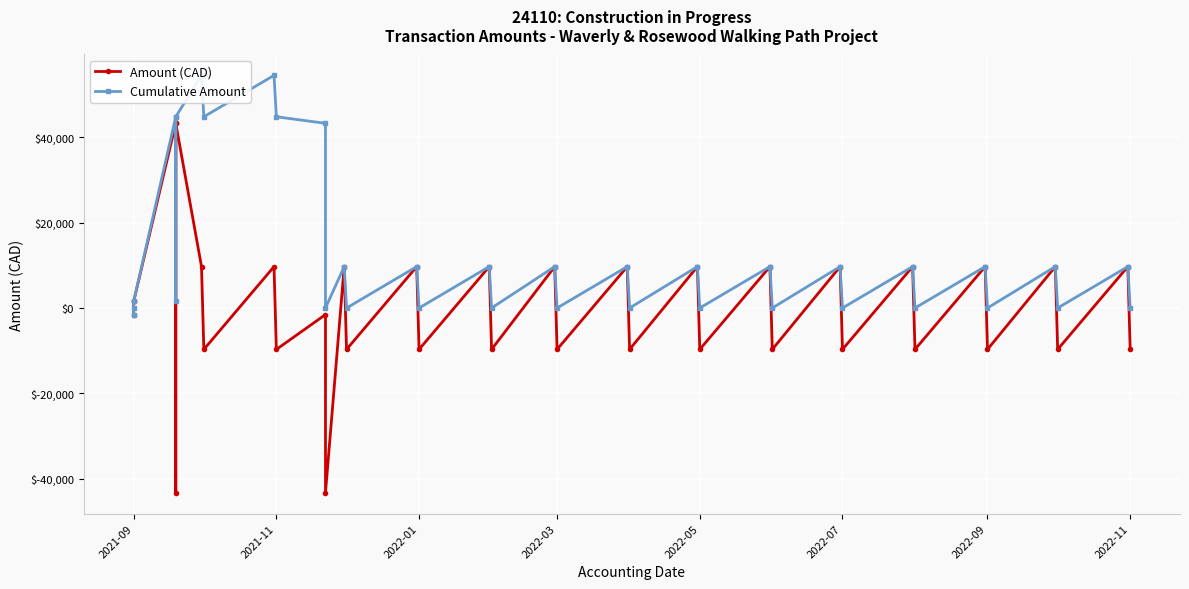

What is the highest value of the Amount (CAD) series?

43244.2